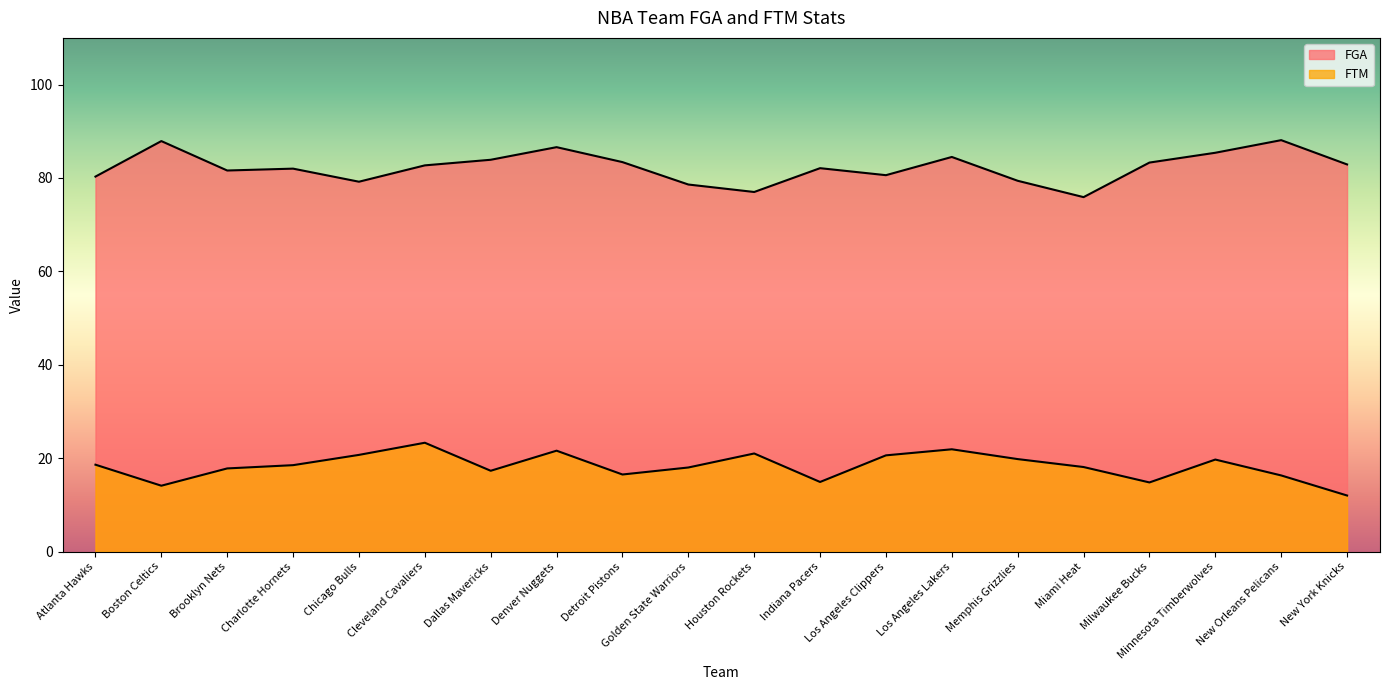

What is the minimum value shown in the chart?

12.0